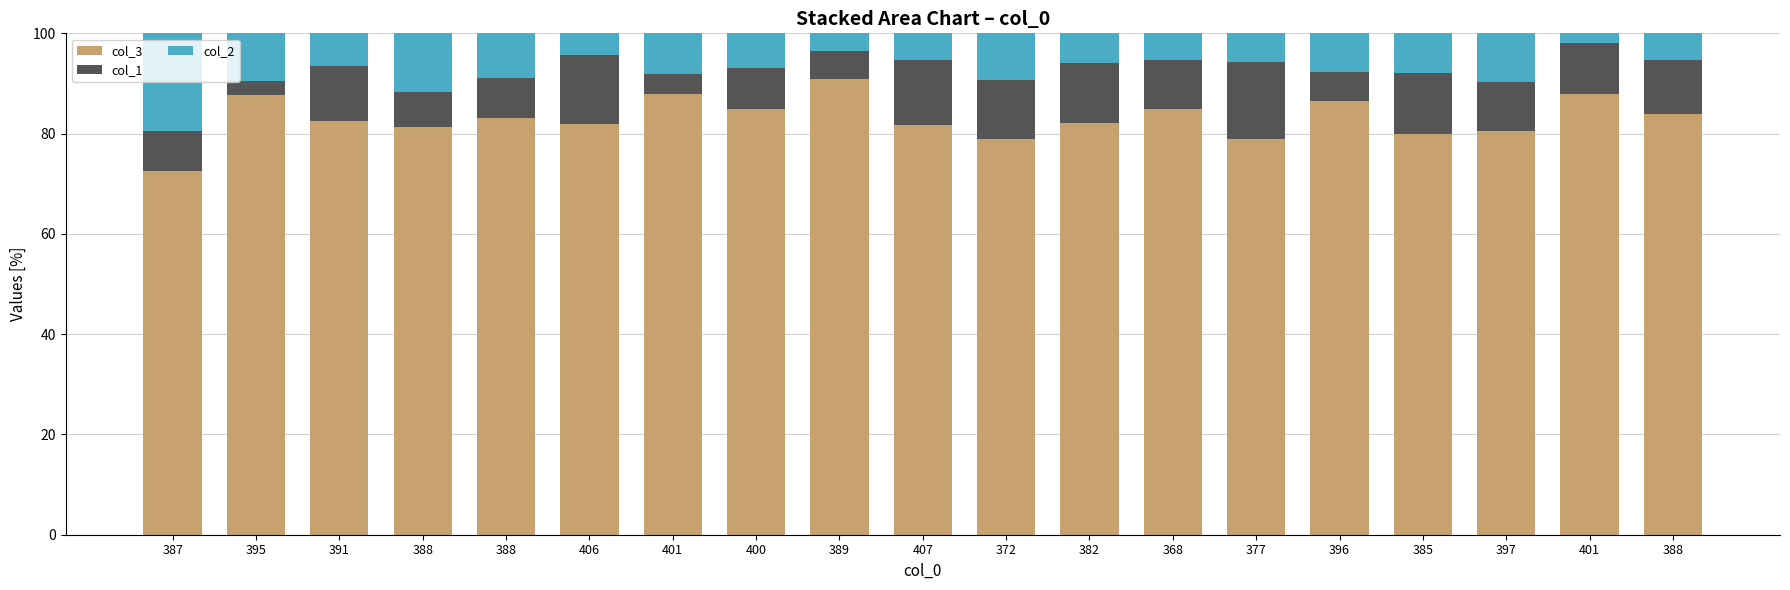

How many categories are shown in the chart?

19